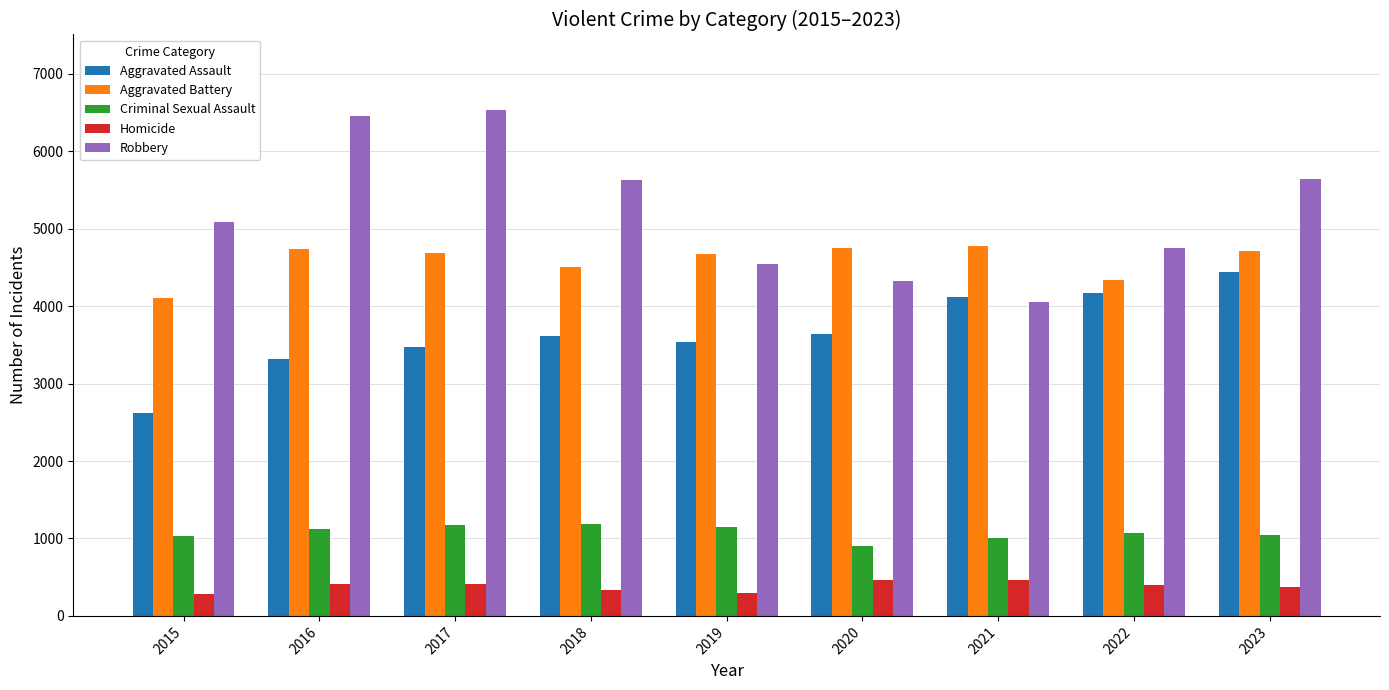

Which series has the largest total across all categories?

Robbery